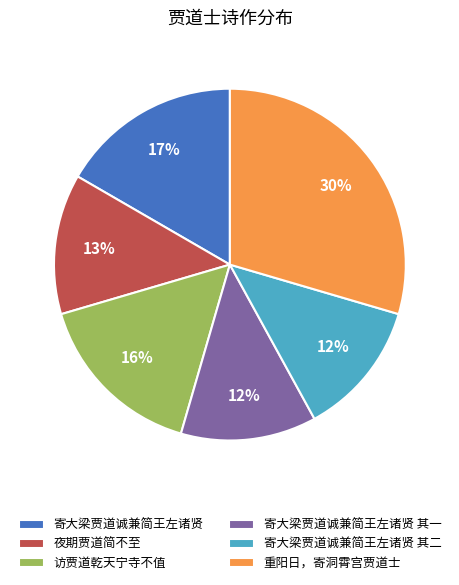

Combined, do 夜期贾道简不至 and 重阳日，寄洞霄宫贾道士 account for over 50%?

No